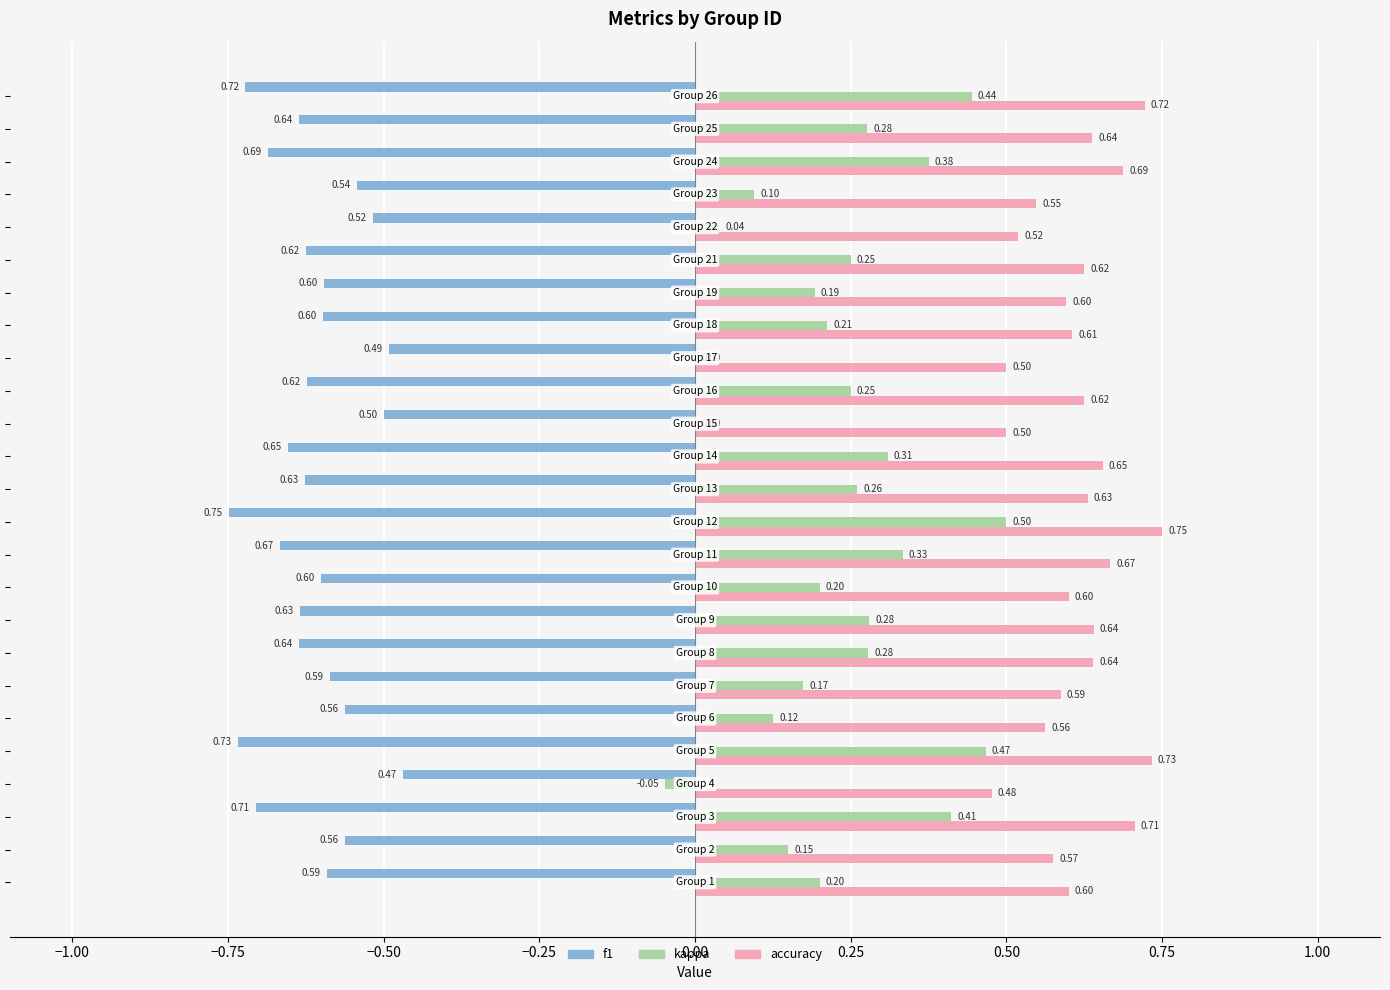

Which series has the largest total across all categories?

accuracy